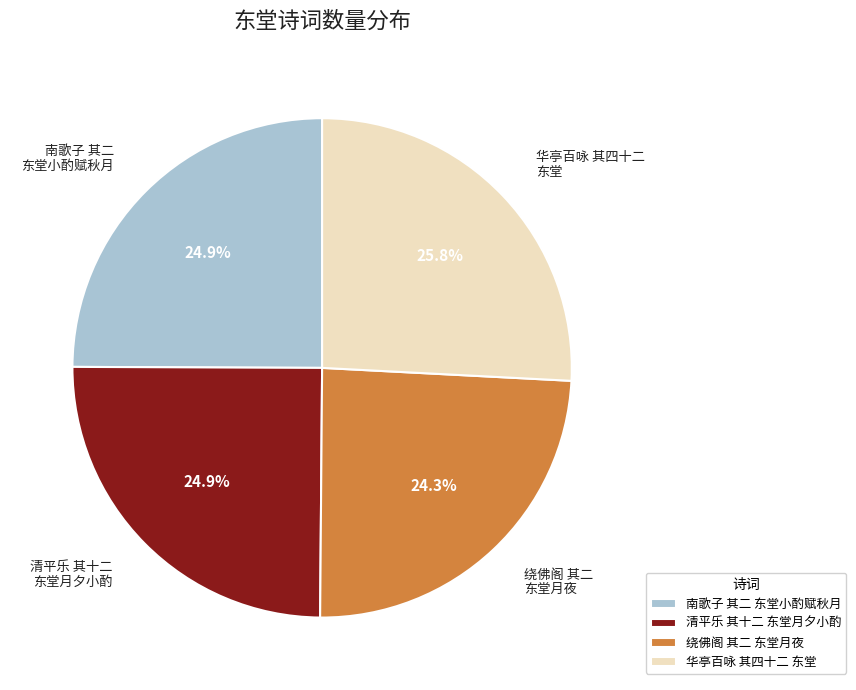

Does any single category account for the majority?

No